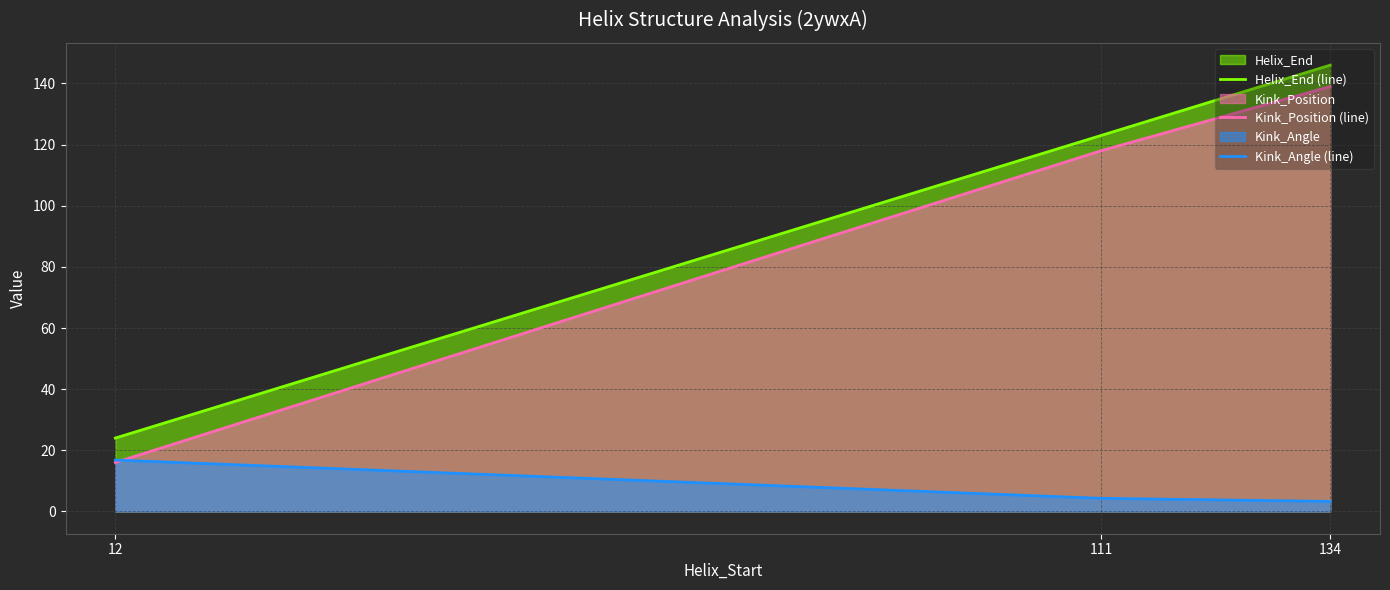

Is the value of Kink_Position (line) at 12 greater than the value of Kink_Angle (line) at 134?

Yes